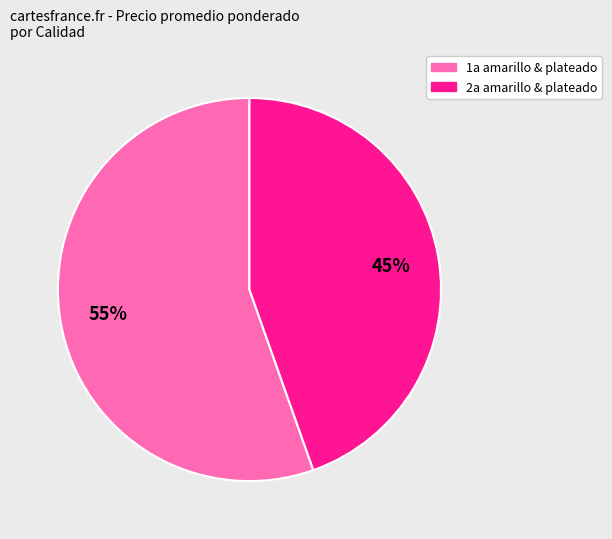

To the nearest percent, what is the average slice percentage?

50%